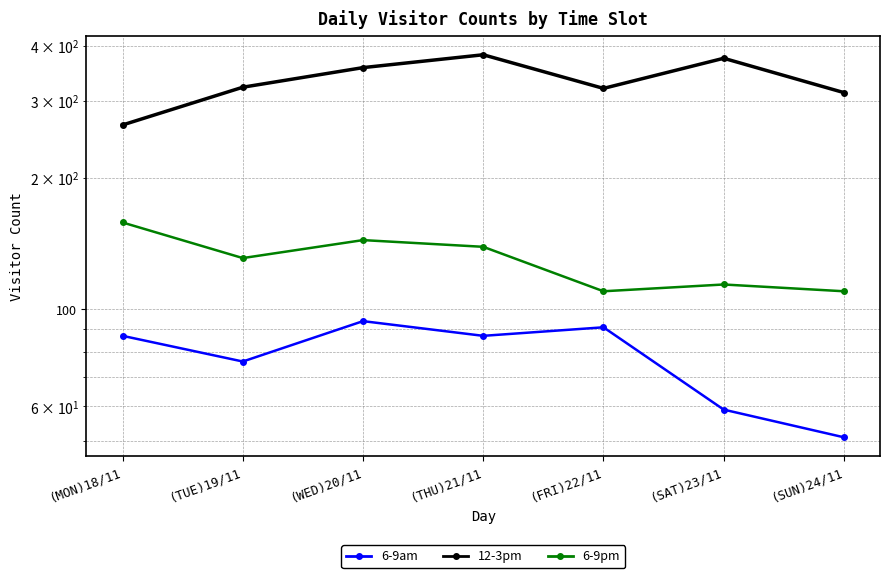

In 6-9am, how many points are lower than both neighbors (excluding endpoints)?

2